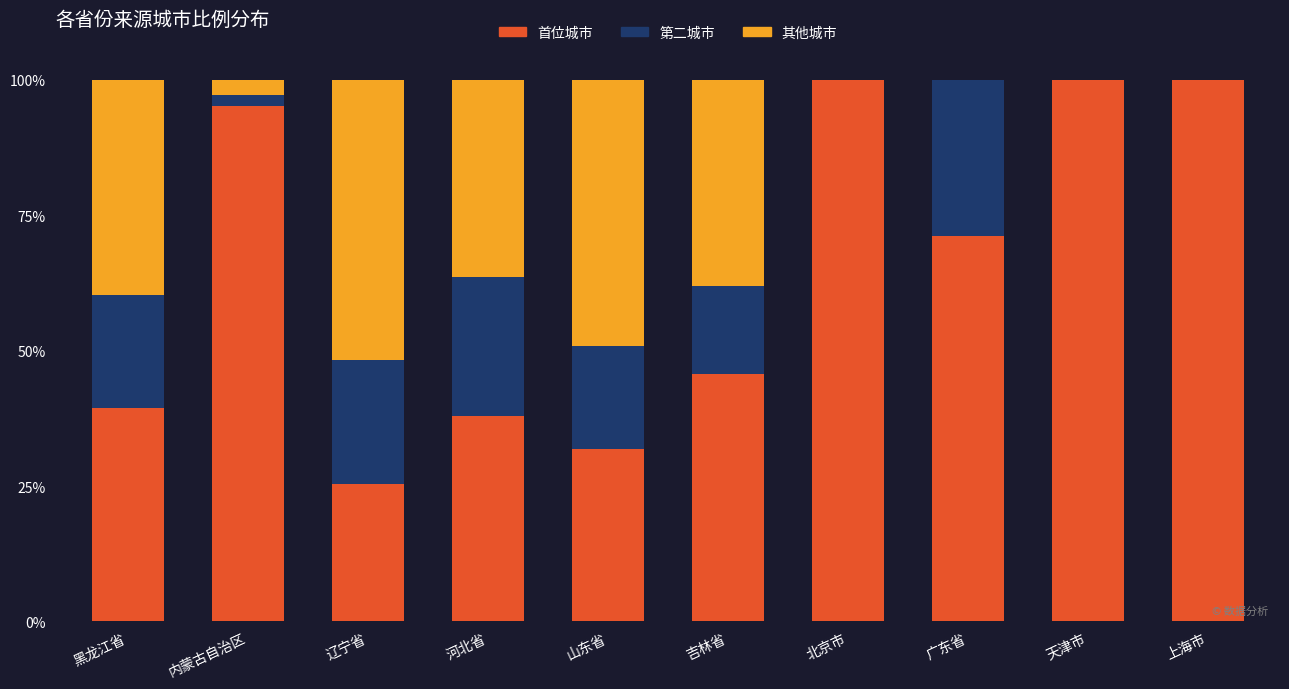

What is the total value across all series at 上海市?

100.0